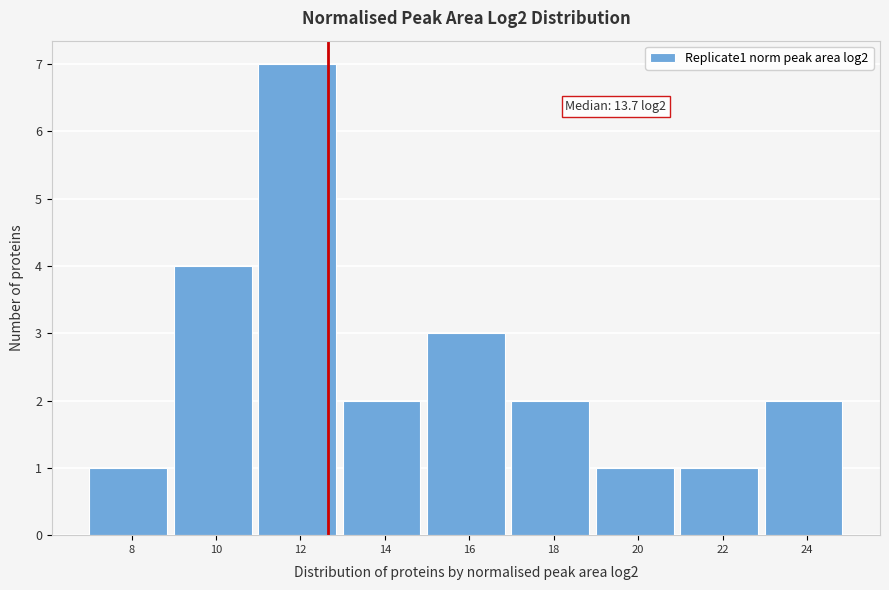

Reading right to left, list all the values displayed in this chart.

24=2	22=1	20=1	18=2	16=3	14=2	12=7	10=4	8=1